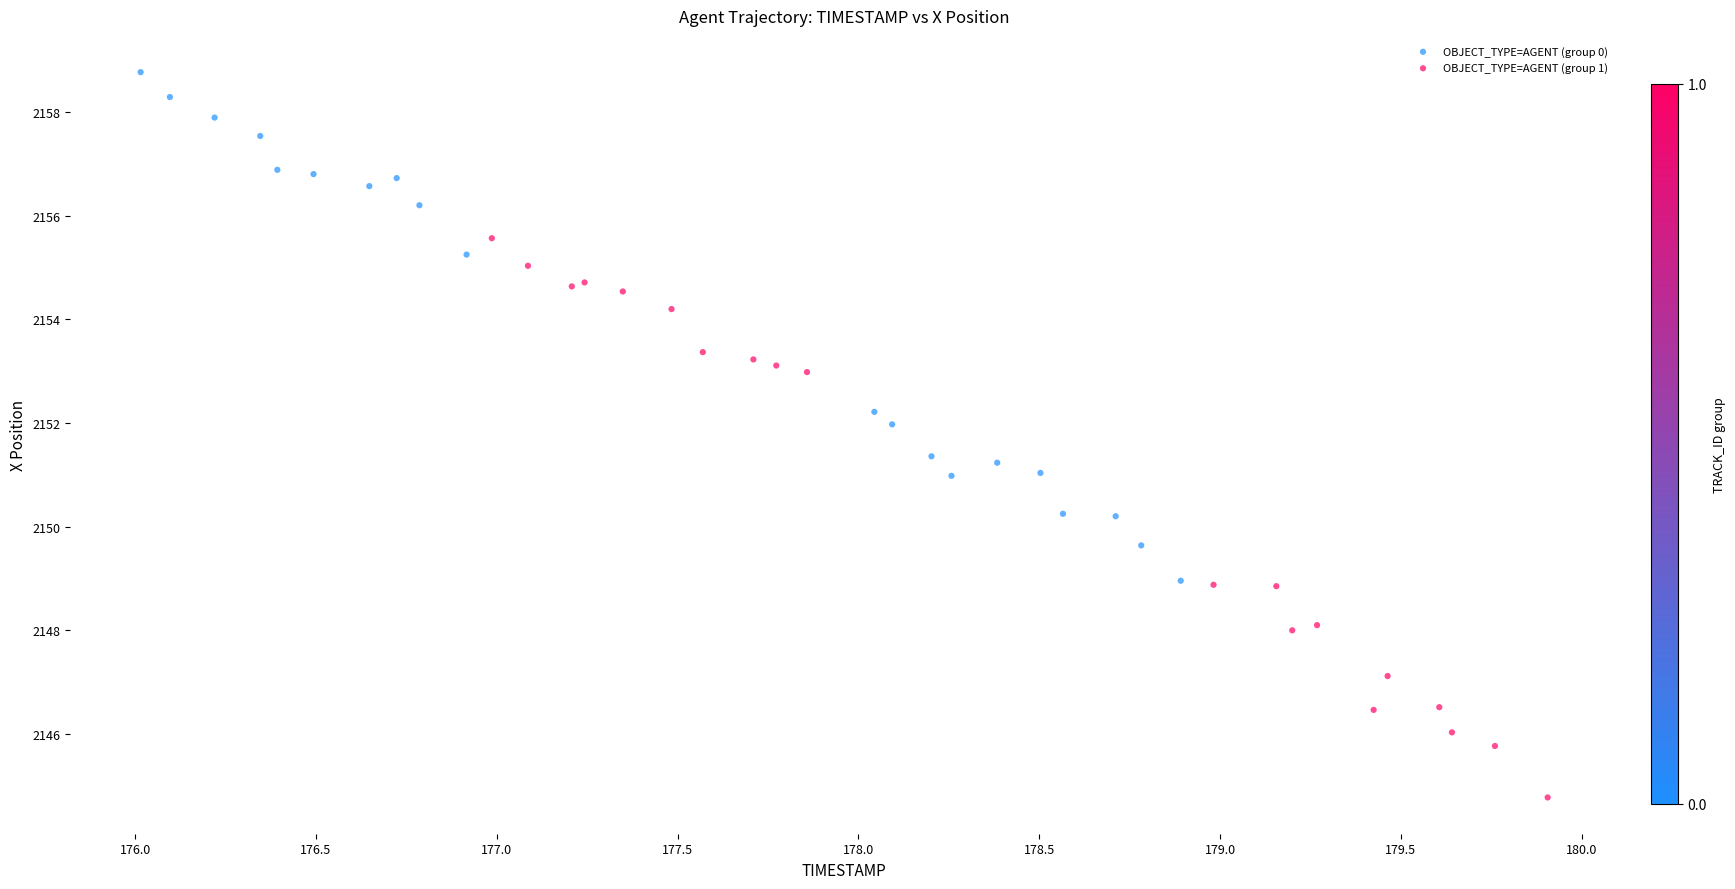

Which series has the largest Y range (max minus min)?

OBJECT_TYPE=AGENT (group 1)